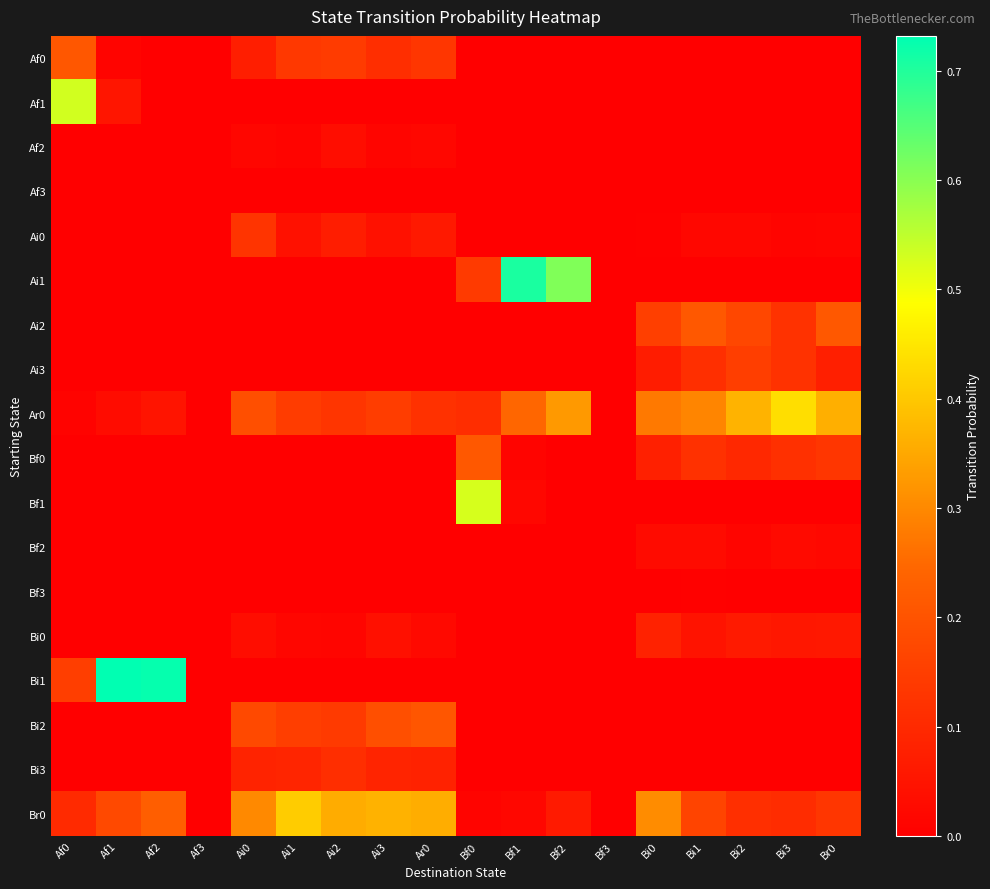

How many categories are shown in the chart?

18